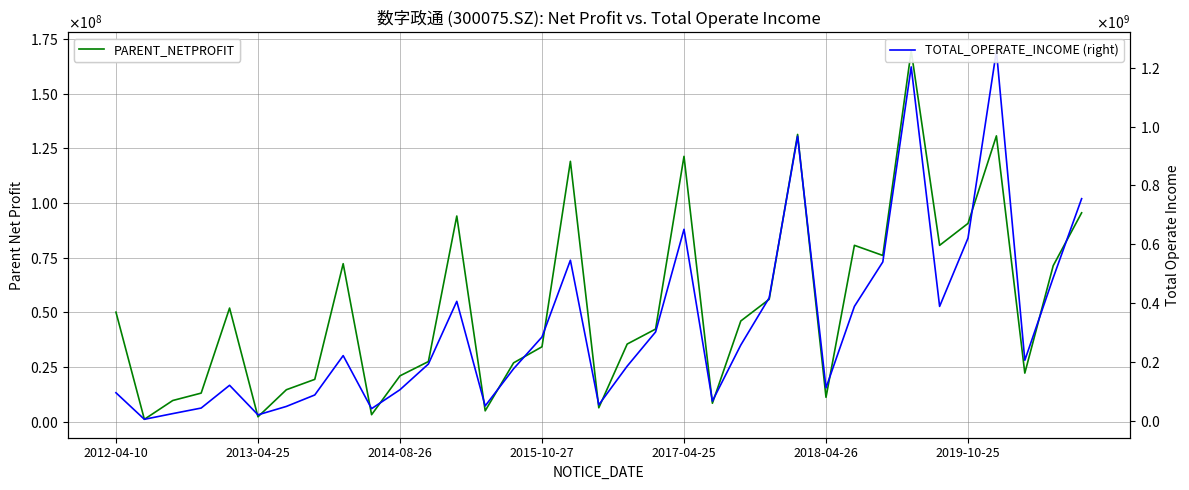

In TOTAL_OPERATE_INCOME (right), how many points are lower than both neighbors (excluding endpoints)?

9